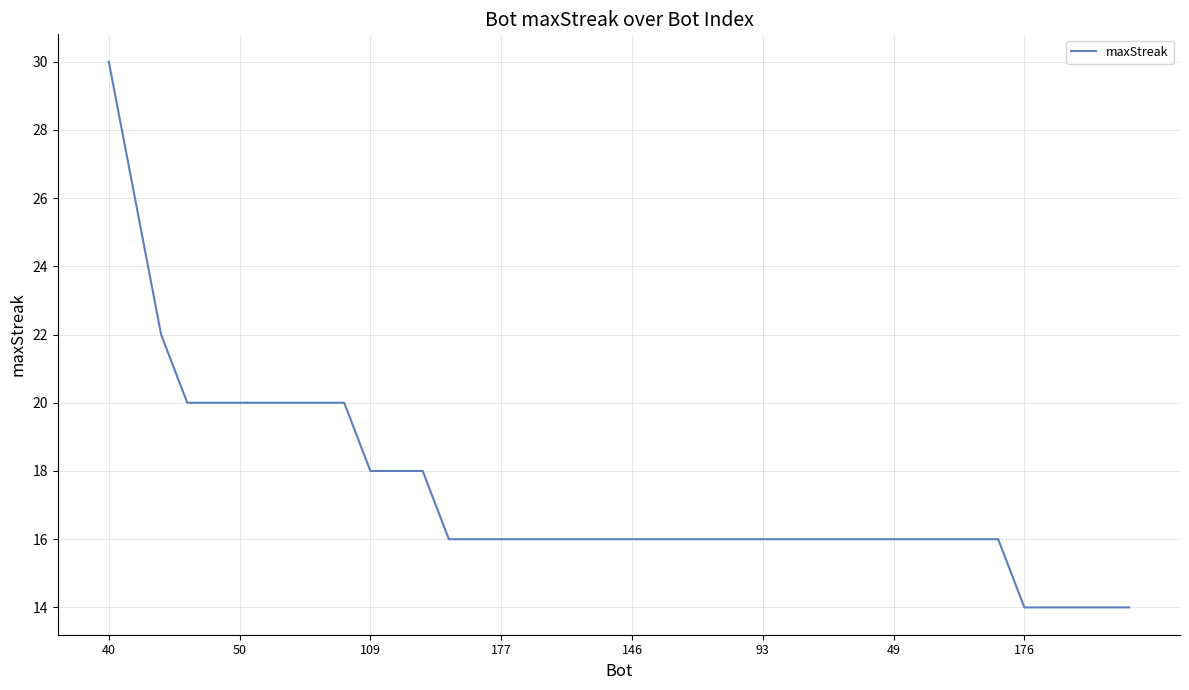

What is the greatest value displayed?

30